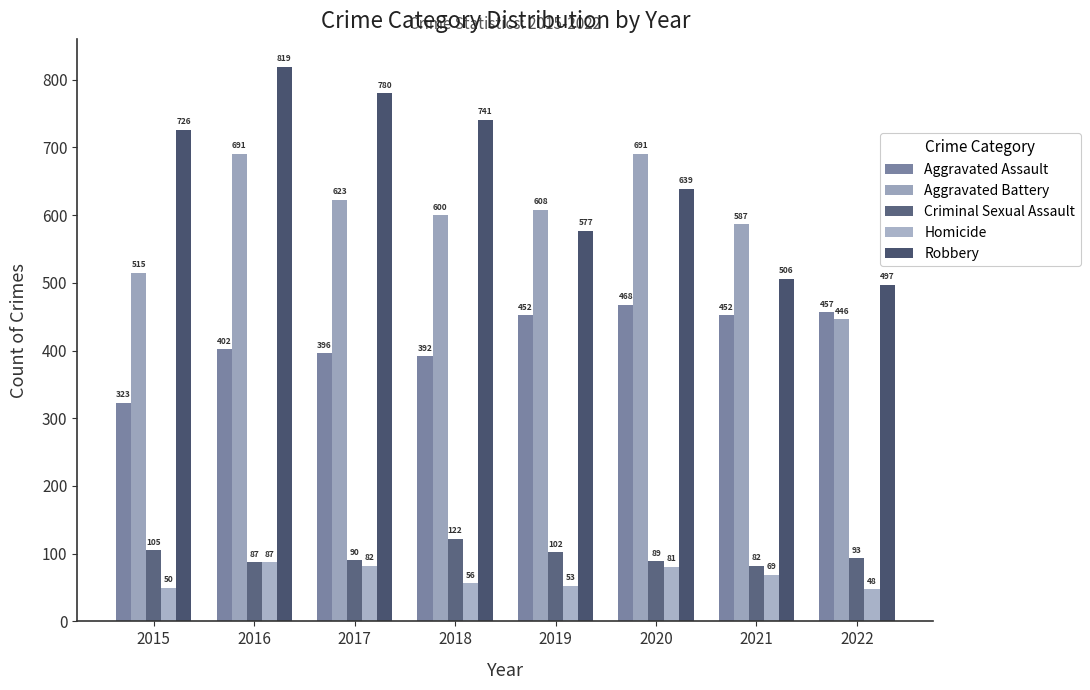

Is it true that Aggravated Battery equals 1108 at 2016?

False